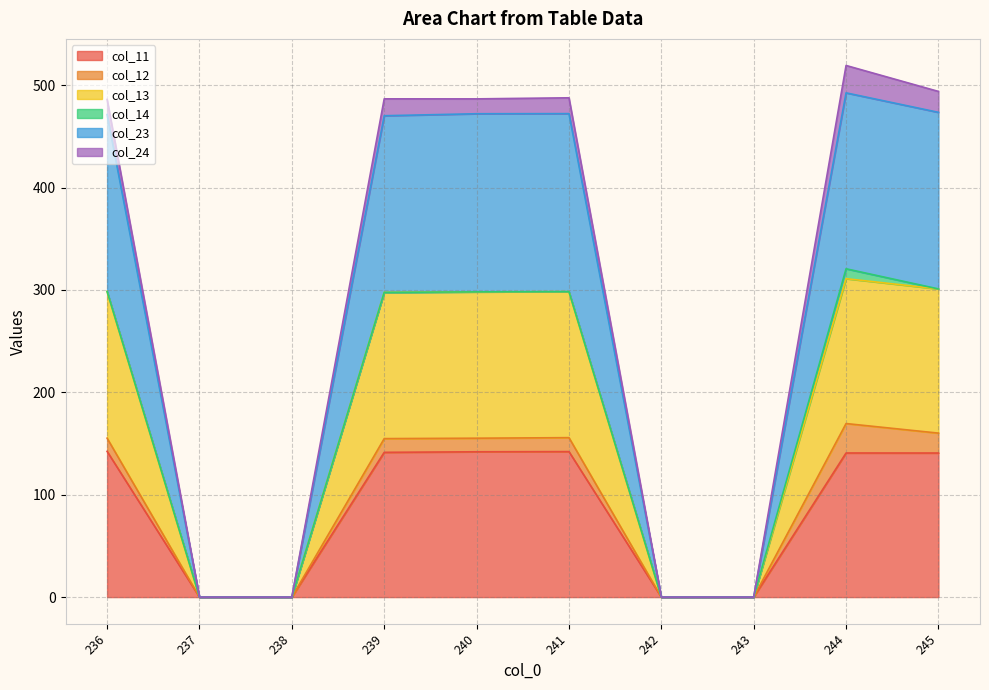

What is the highest value of the col_11 series?

142.4